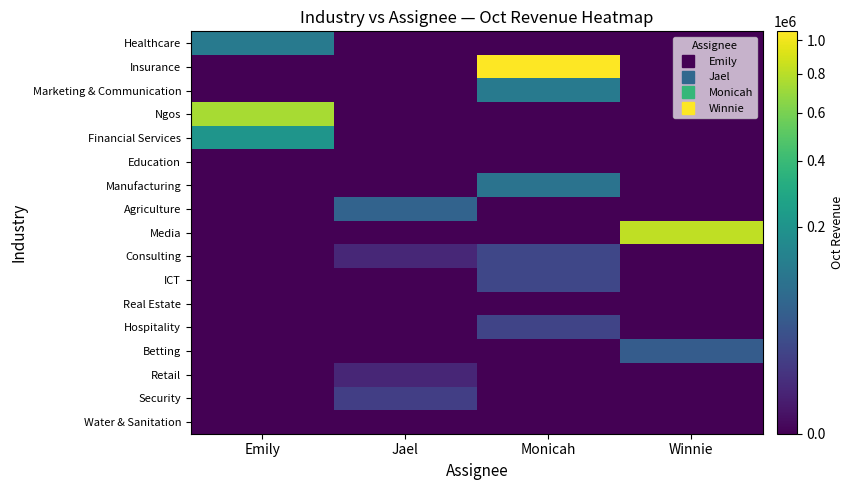

Between Jael and Winnie, which is larger?

Jael